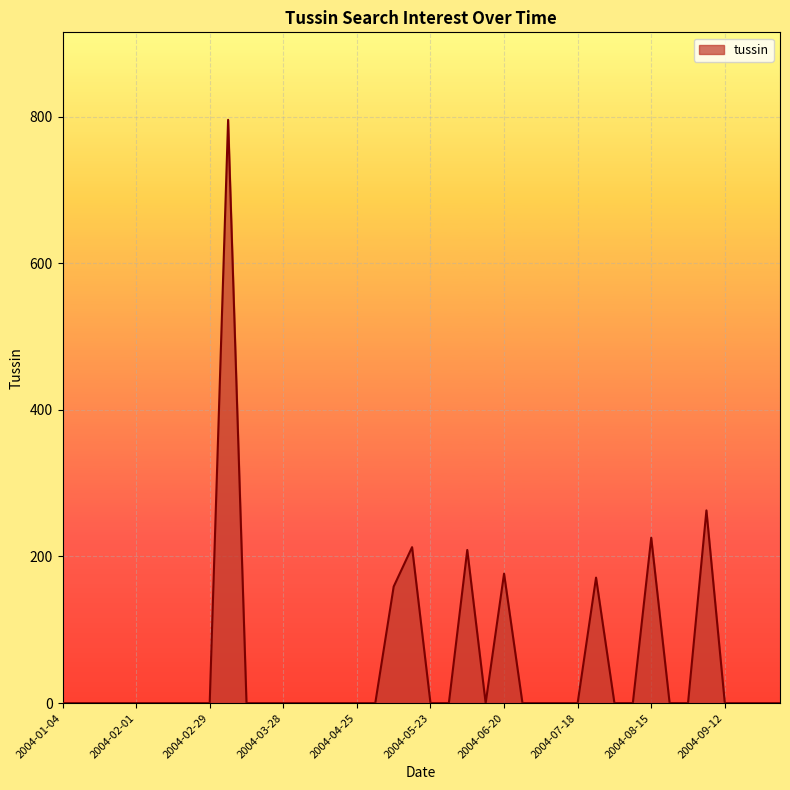

How many series are shown in this chart?

1